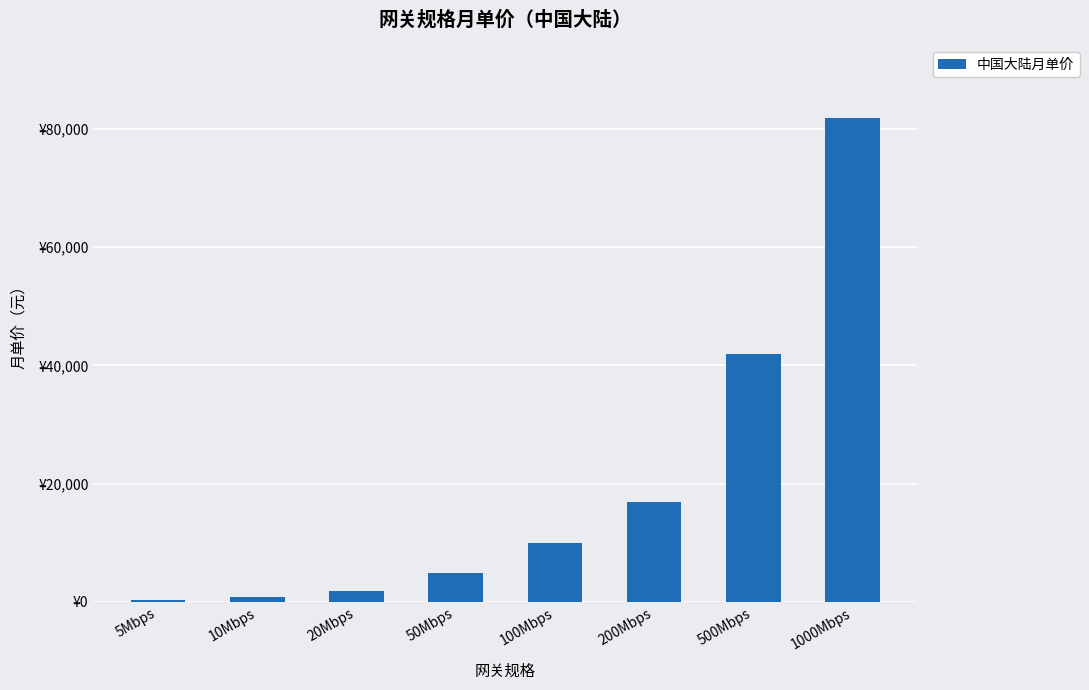

Are the bars grouped side by side (vs. stacked)?

No